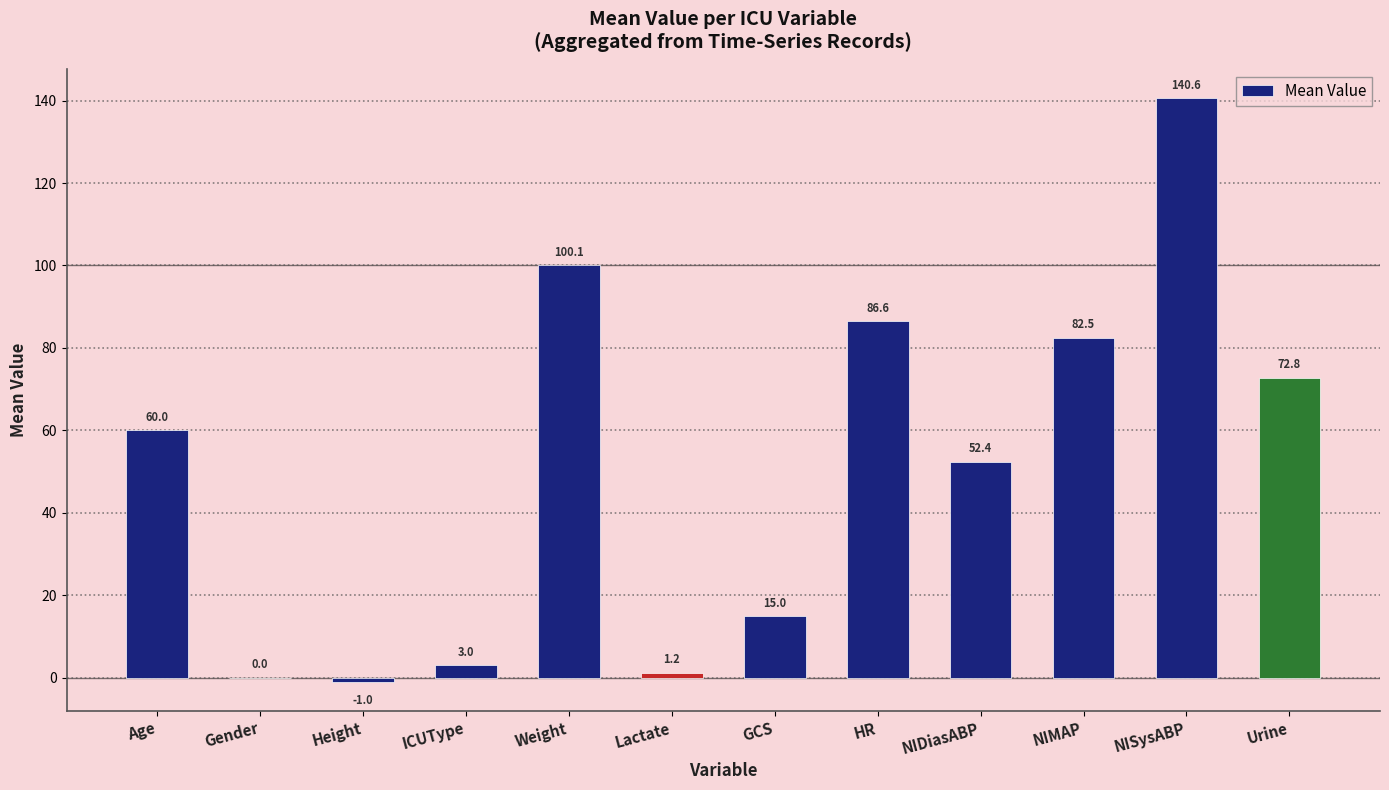

What is the sum of the values at HR and ICUType?

89.6